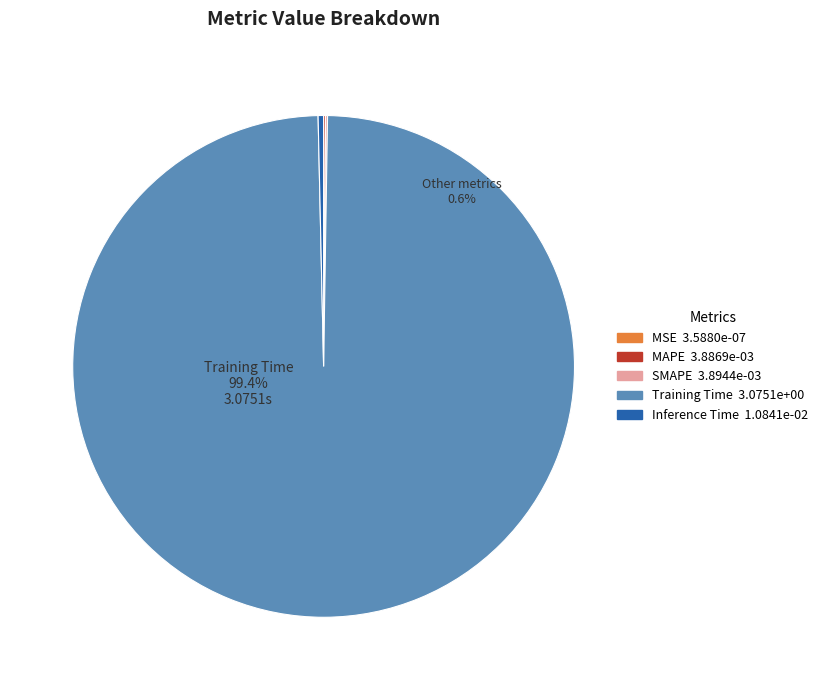

How many slices are in this pie chart?

5